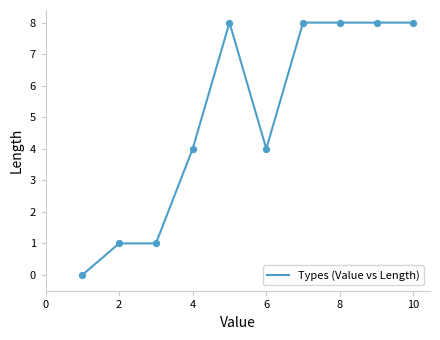

What is the greatest value displayed?

8